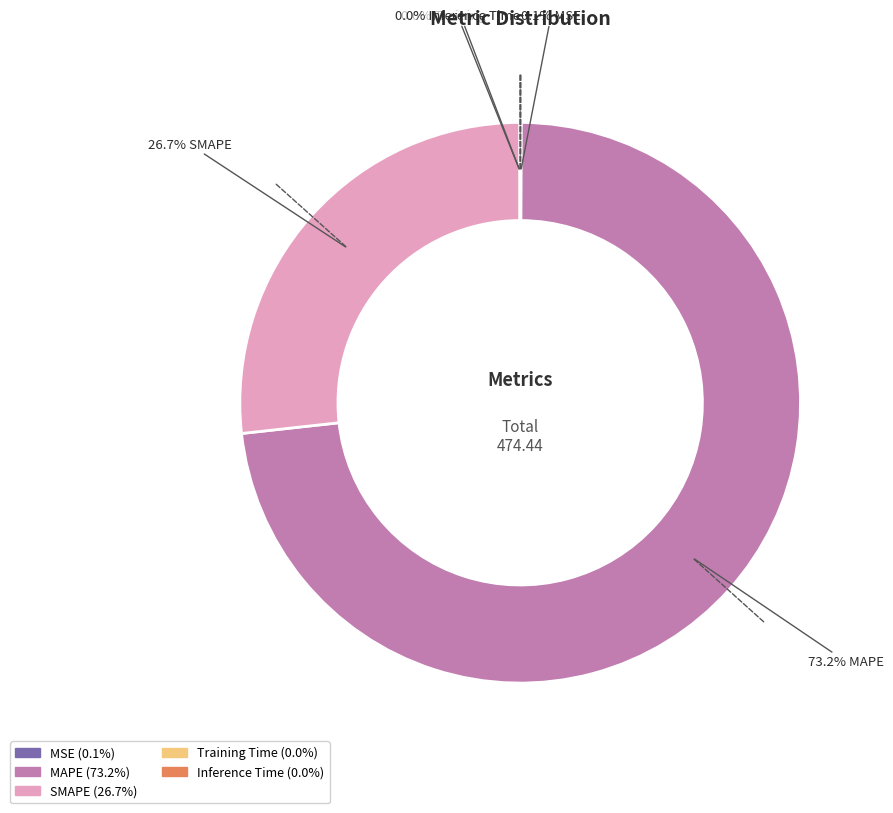

Is there any slice that represents more than half of the pie?

Yes